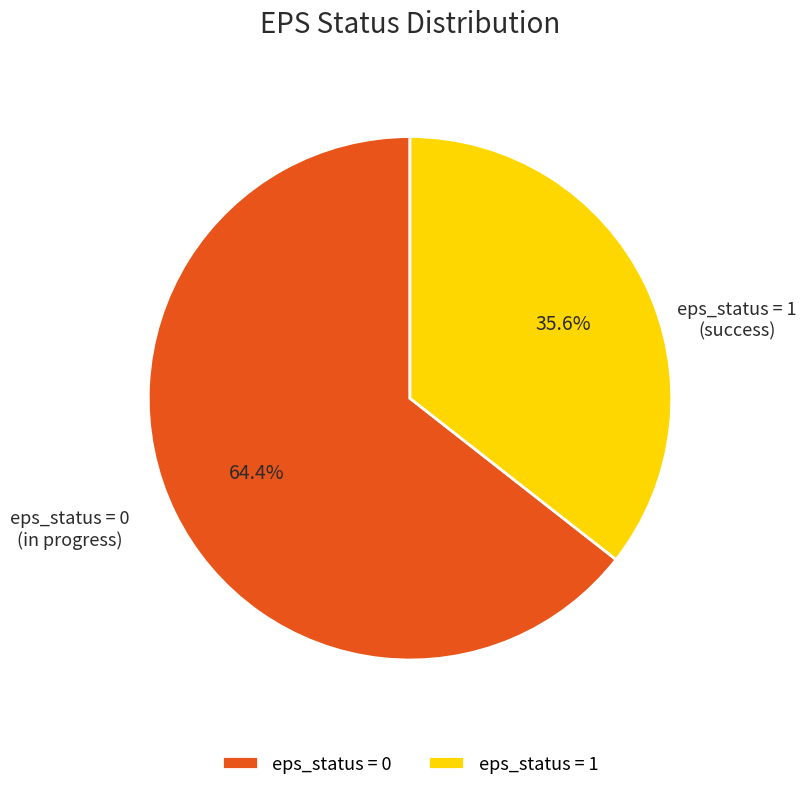

Which has a higher value, eps_status = 0 or eps_status = 1?

eps_status = 0